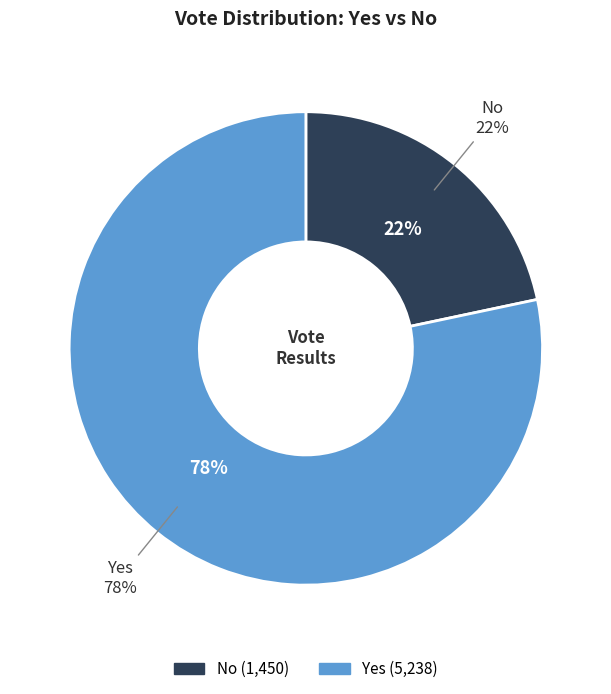

Which slice represents more than half of the pie?

yes